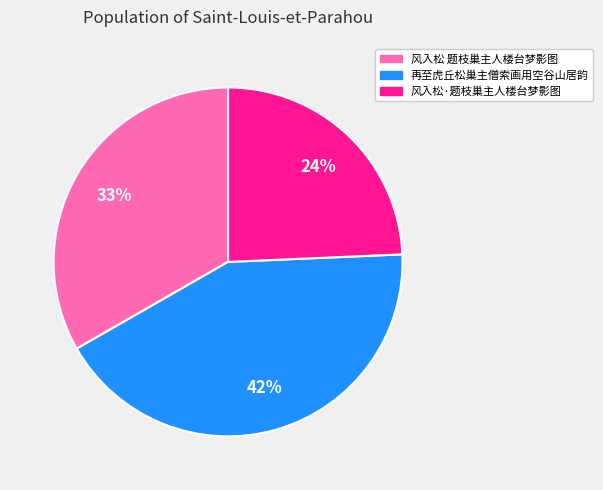

True or false: 再至虎丘松巢主僧索画用空谷山居韵 accounts for 34% of the total.

False